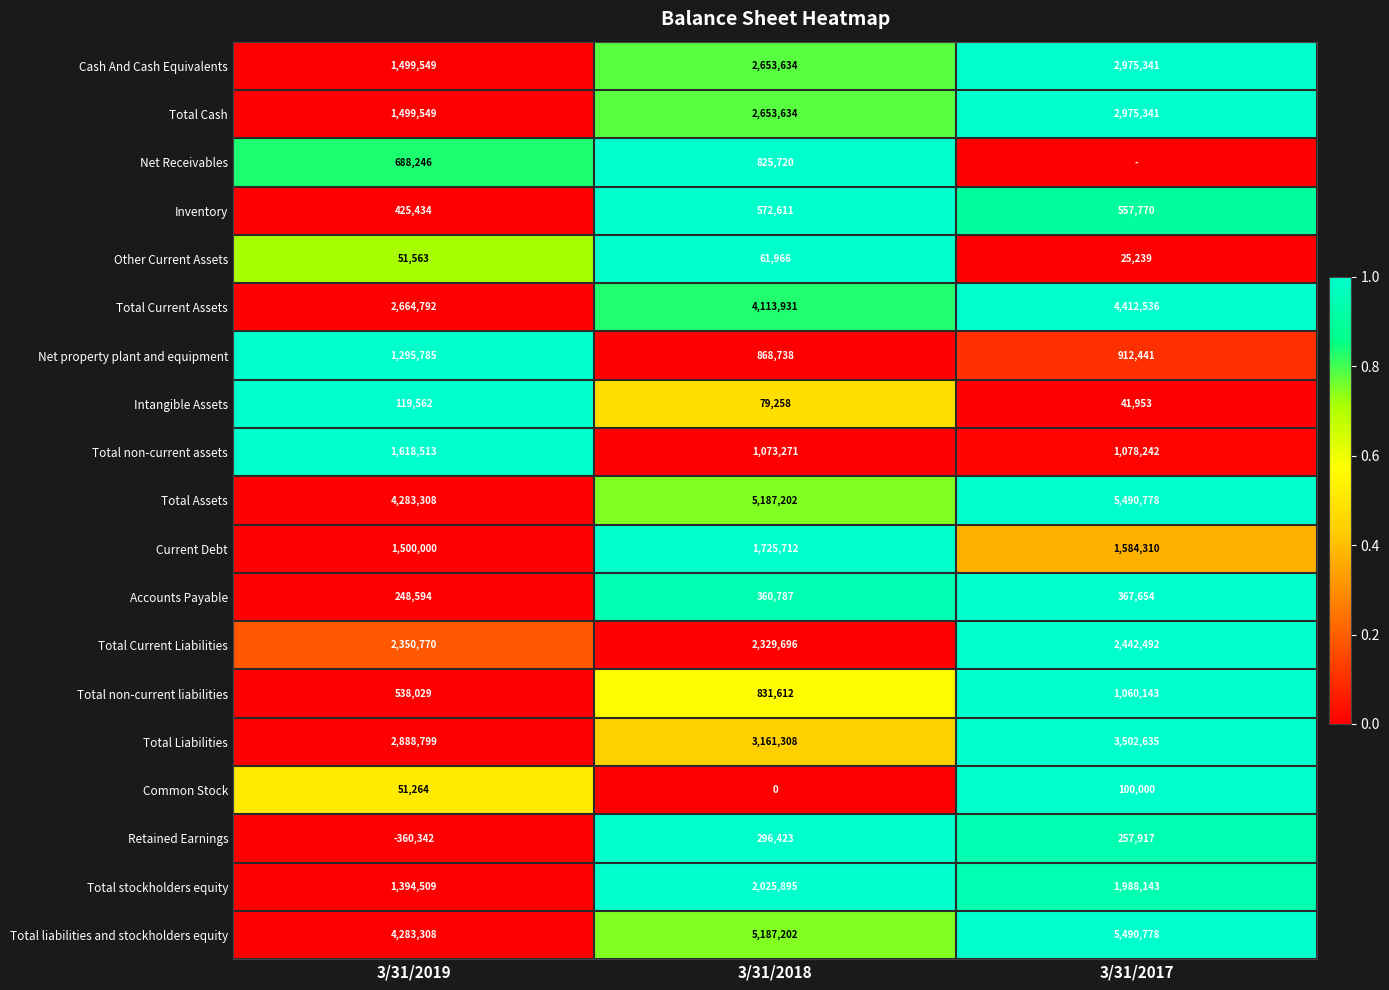

At which label is Inventory closest to 499022?

3/31/2017